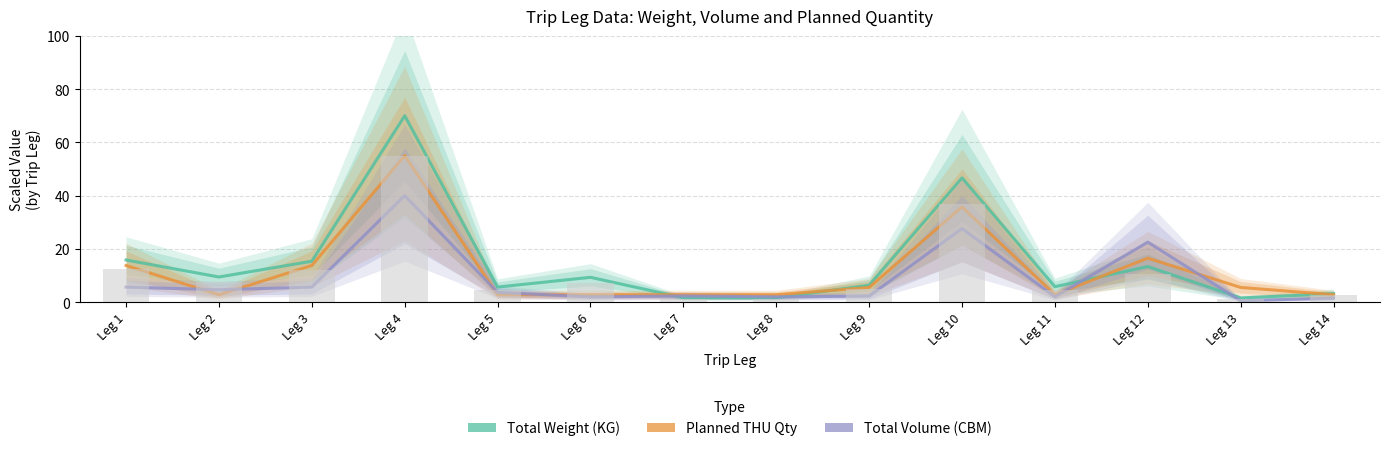

What is the sum of all Total Volume values?

122.1